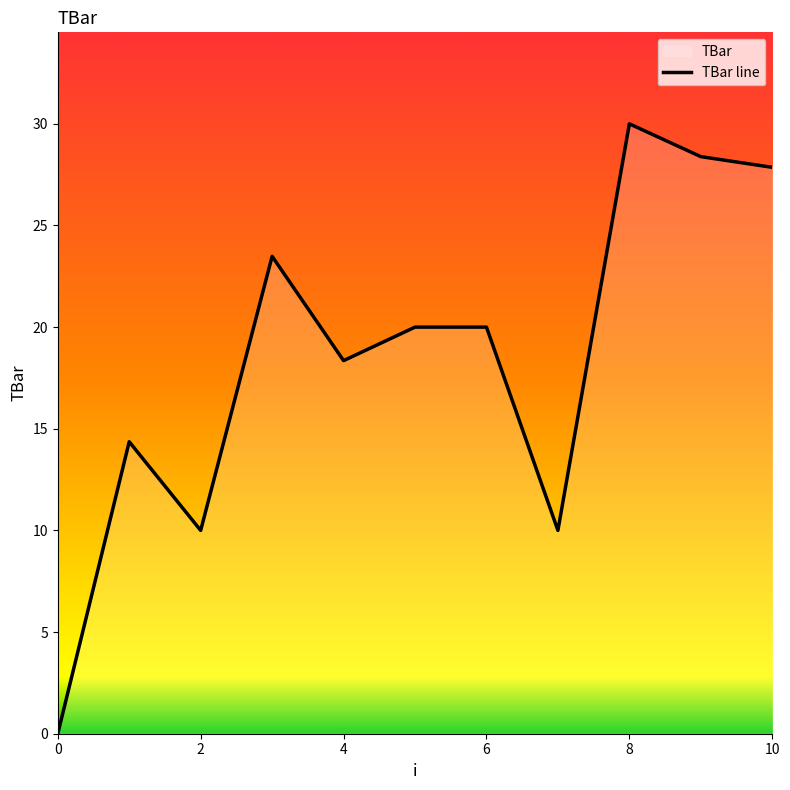

At which category does the chart reach its peak across all series?

8